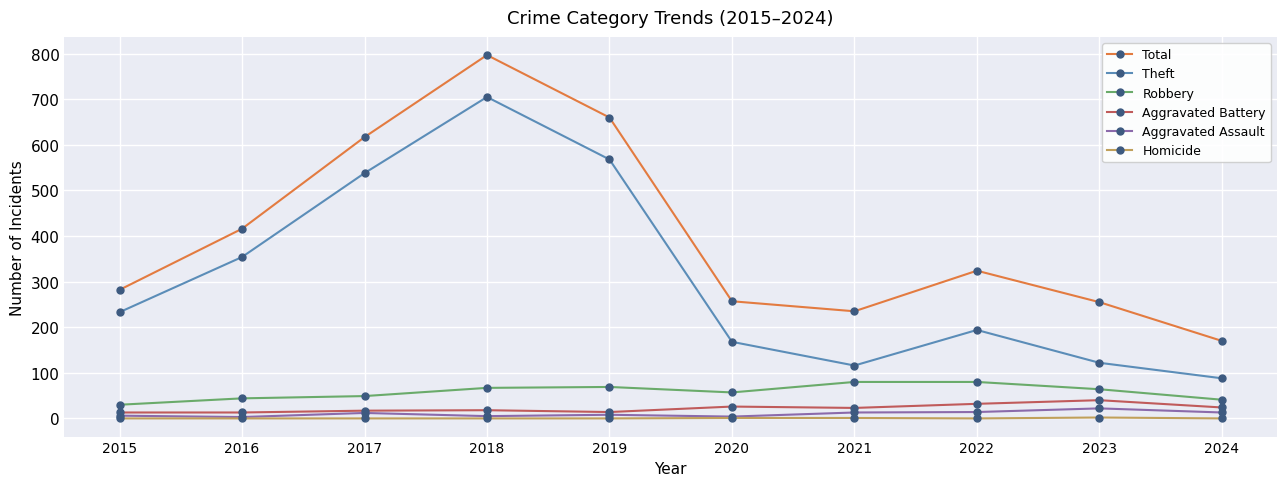

How many lines are shown in the chart?

6